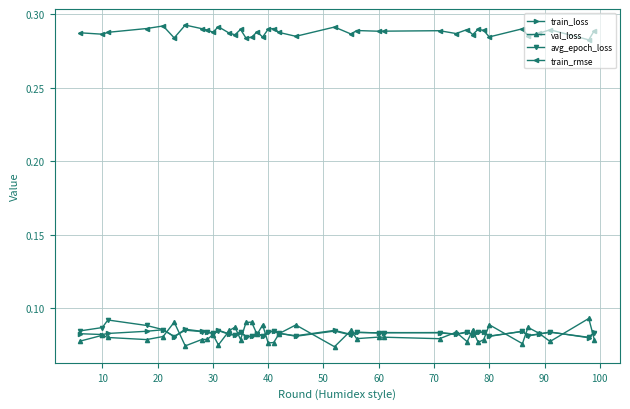

True or false: val_loss has more than 2 points higher than both neighbors.

True